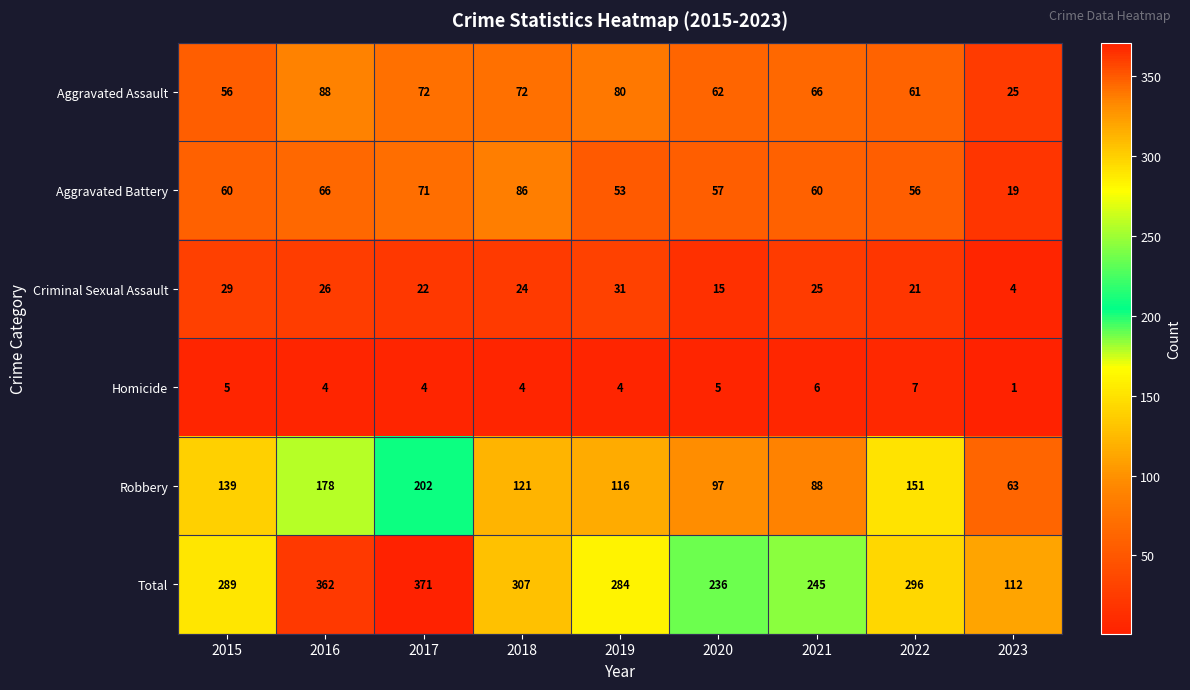

True or false: Aggravated Assault has a value of 62 at 2020.

True